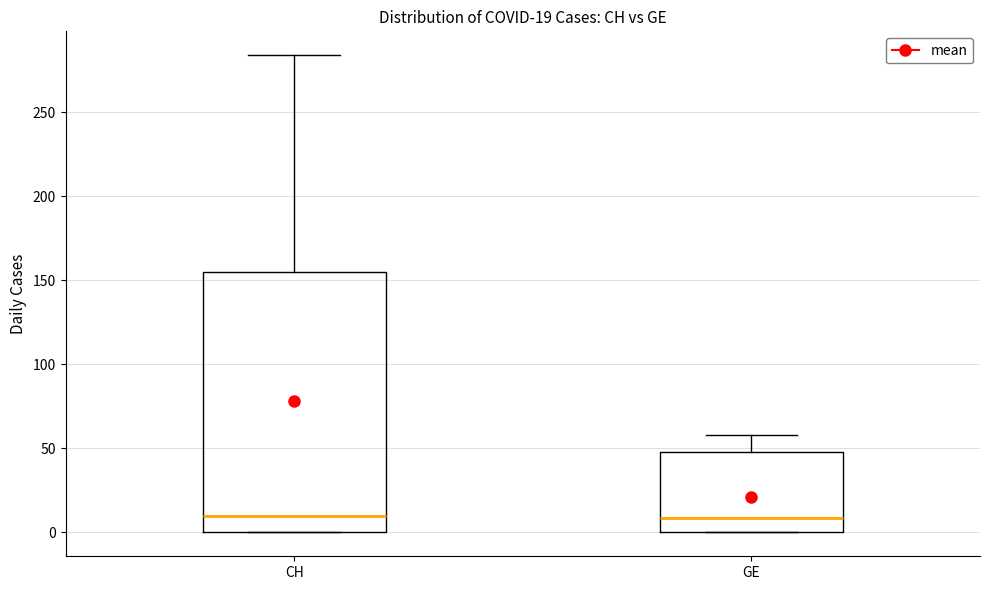

Which box is the tallest, from its lower edge to its upper edge?

CH